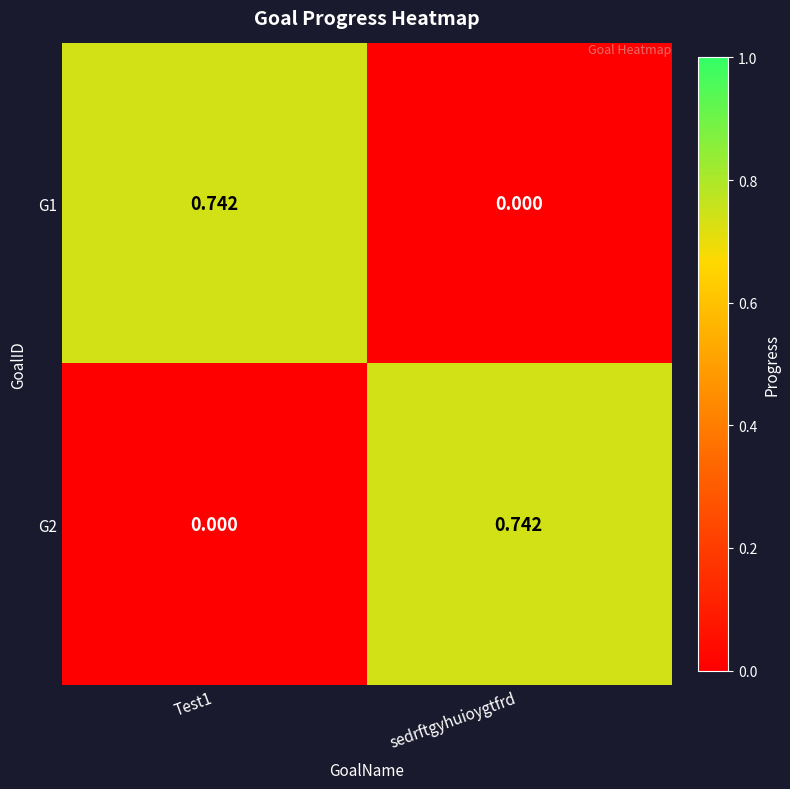

At which label does G1 reach its minimum?

sedrftgyhuioygtfrd